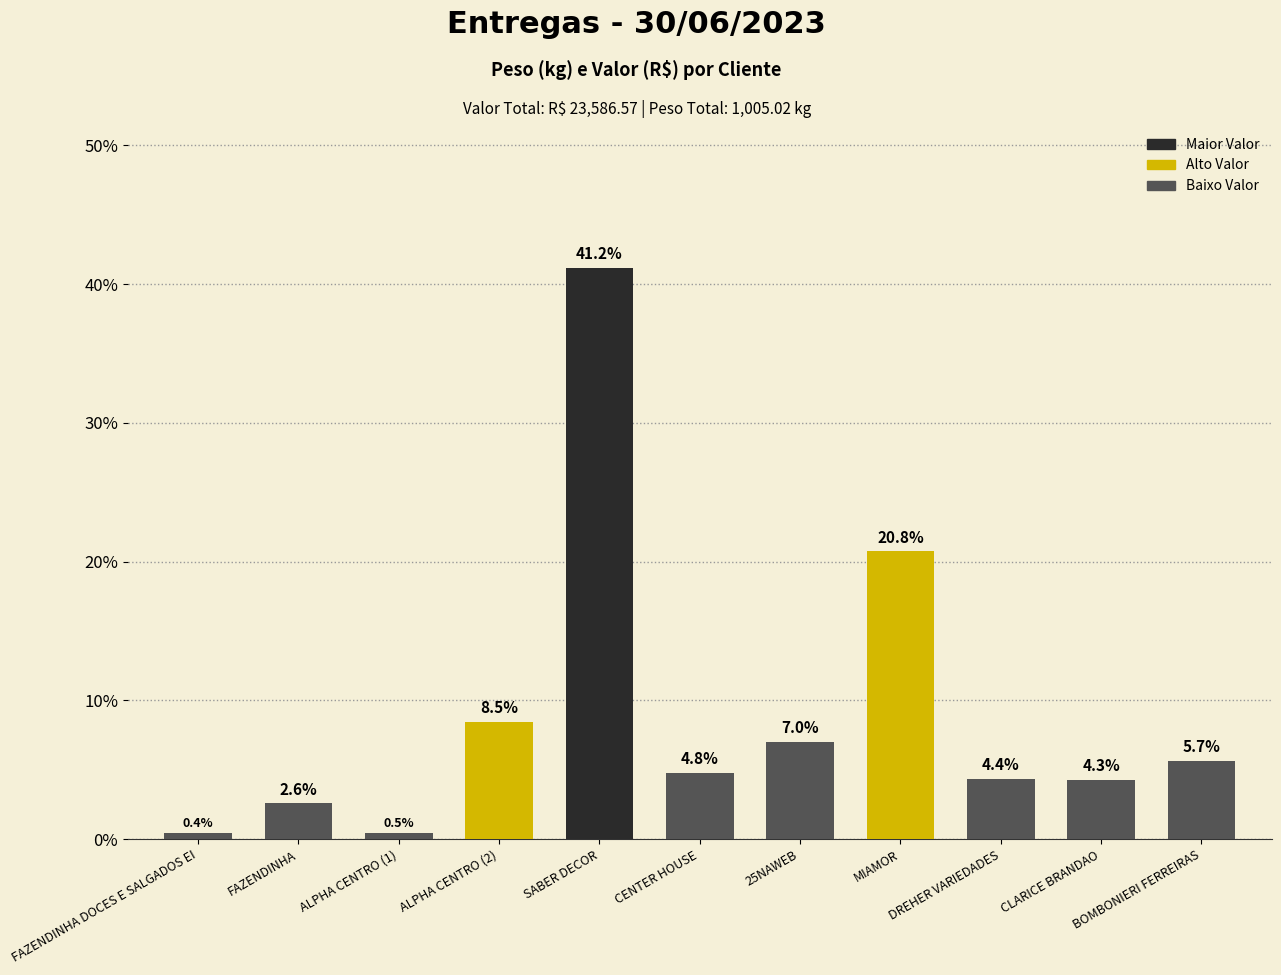

Reading left to right, extract all data points from this chart.

0.4	2.6	0.5	8.5	41.2	4.8	7.0	20.8	4.4	4.3	5.7